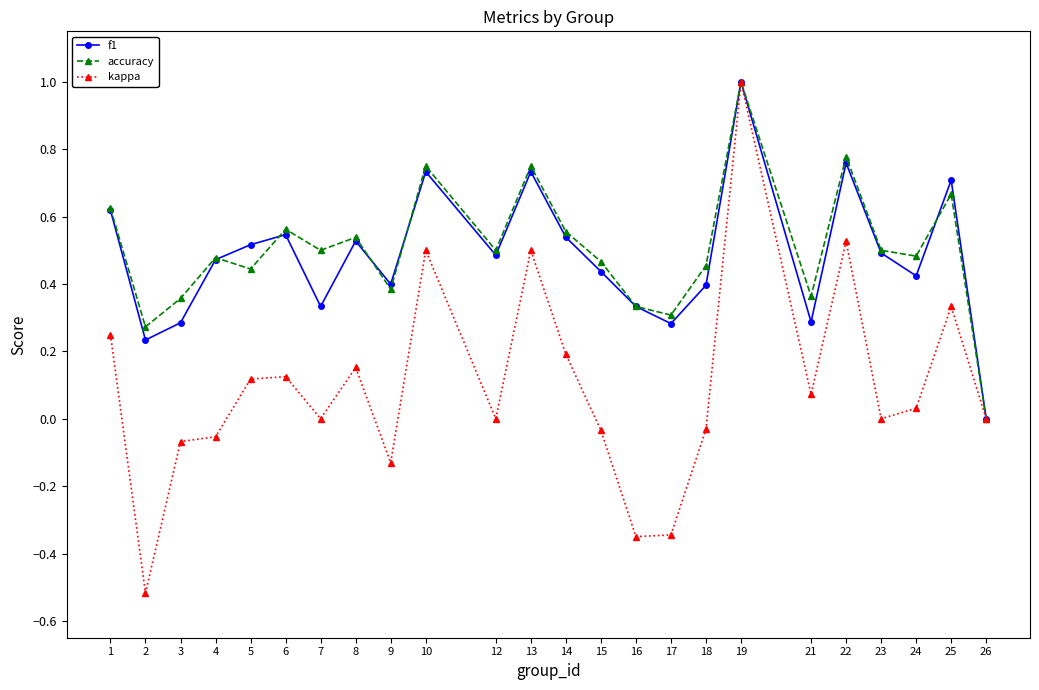

Is it true that accuracy equals 0.8 at 23?

False